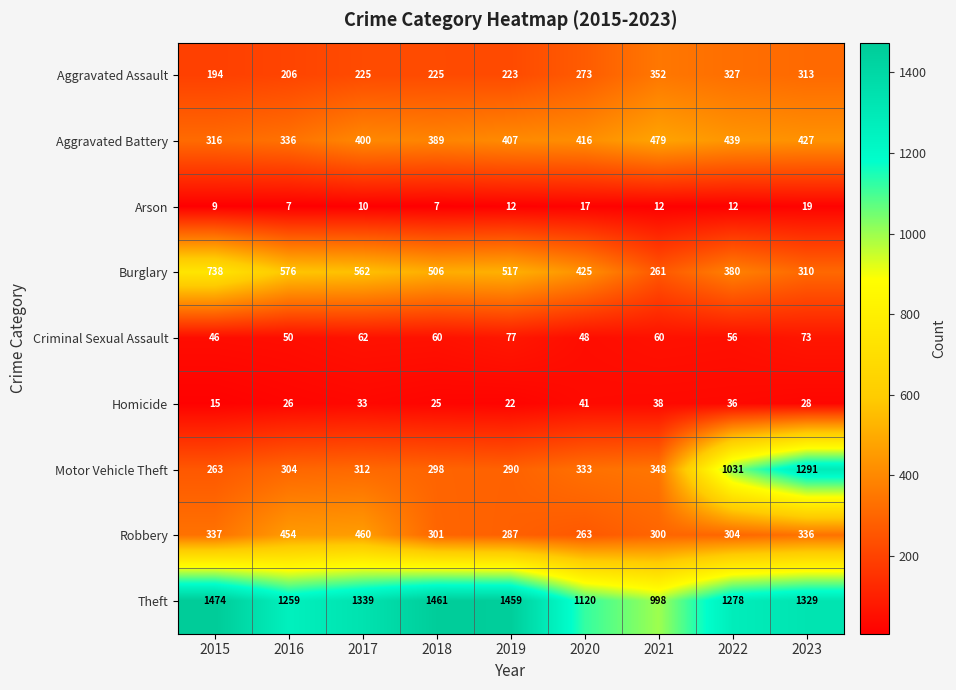

What is the total value across all series at 2021?

2848